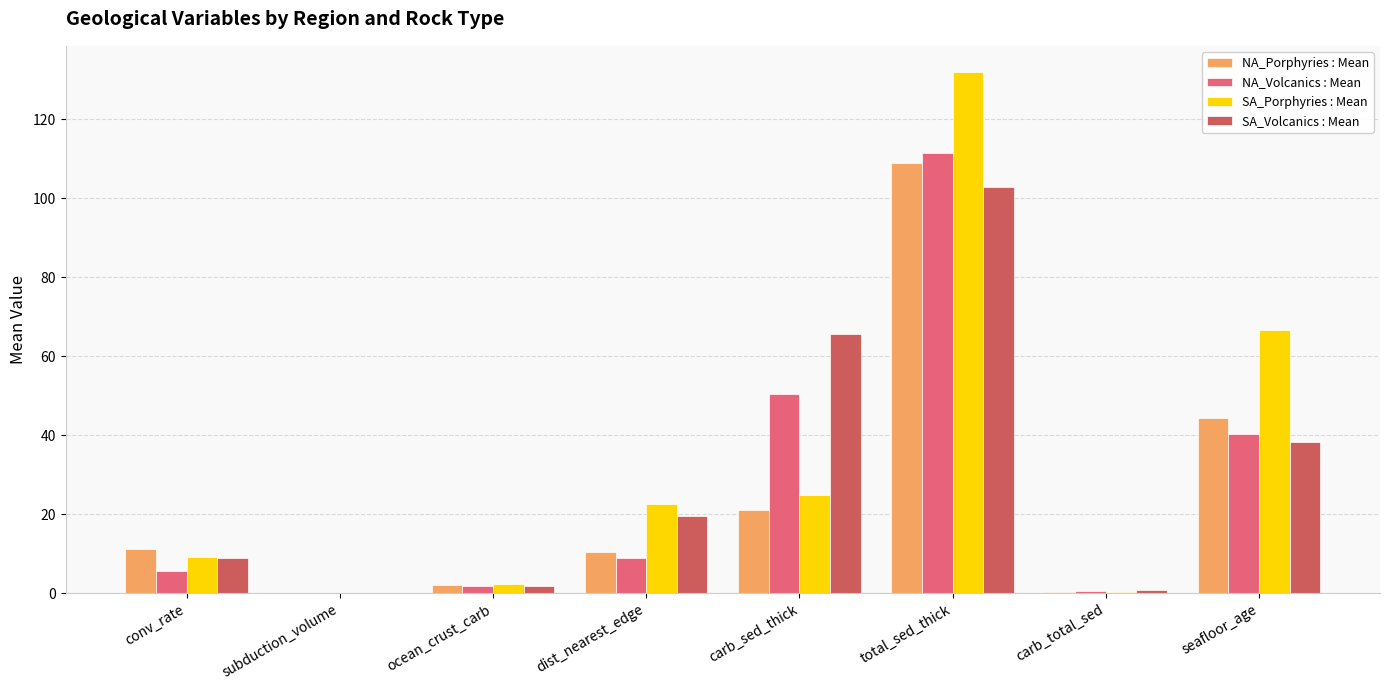

Between carb_sed_thick and seafloor_age, which series saw the biggest shift?

SA_Porphyries : Mean